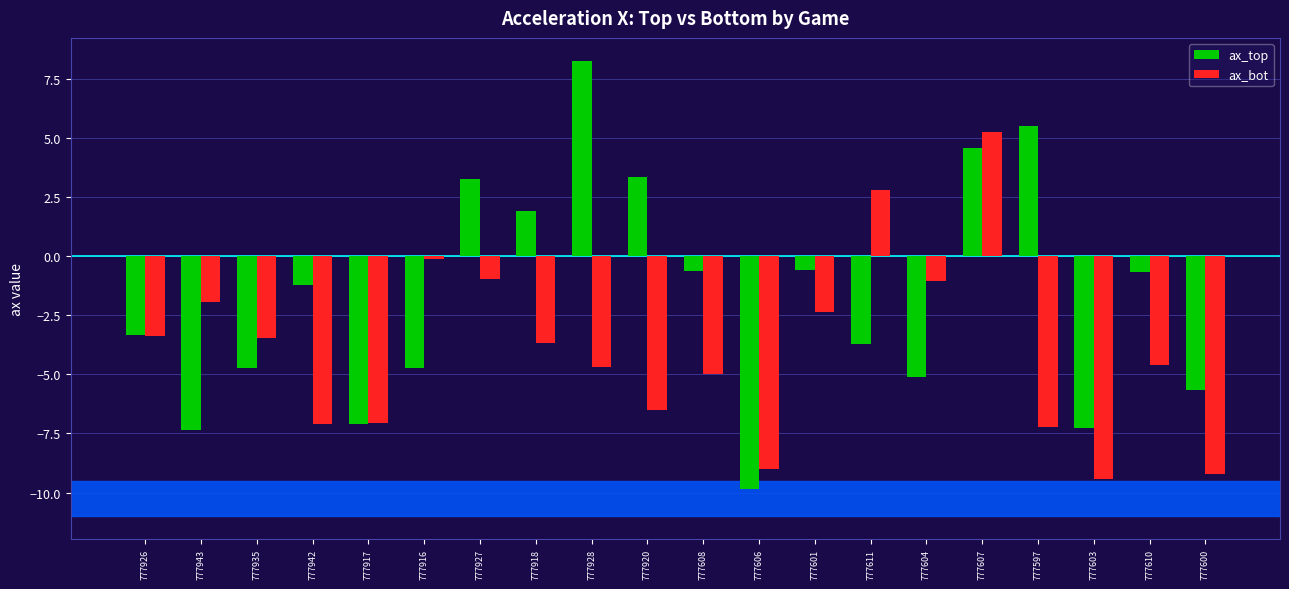

What is the sum of the ax_top values at 777607 and 777943?

-2.8